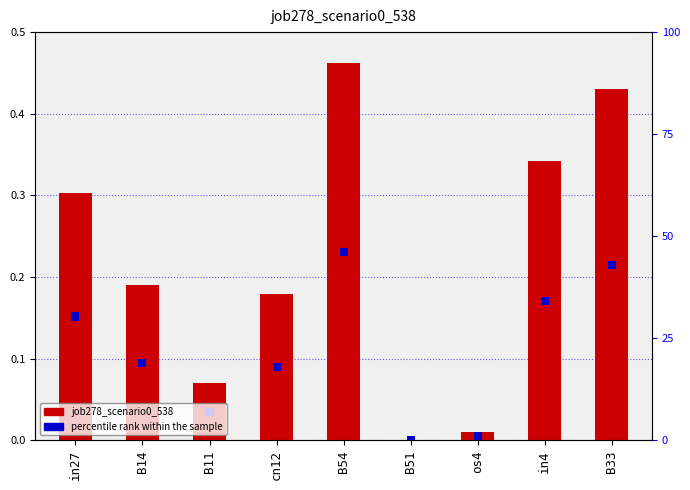

True or false: job278_scenario0_538 has a value of 0.2 at B14.

True